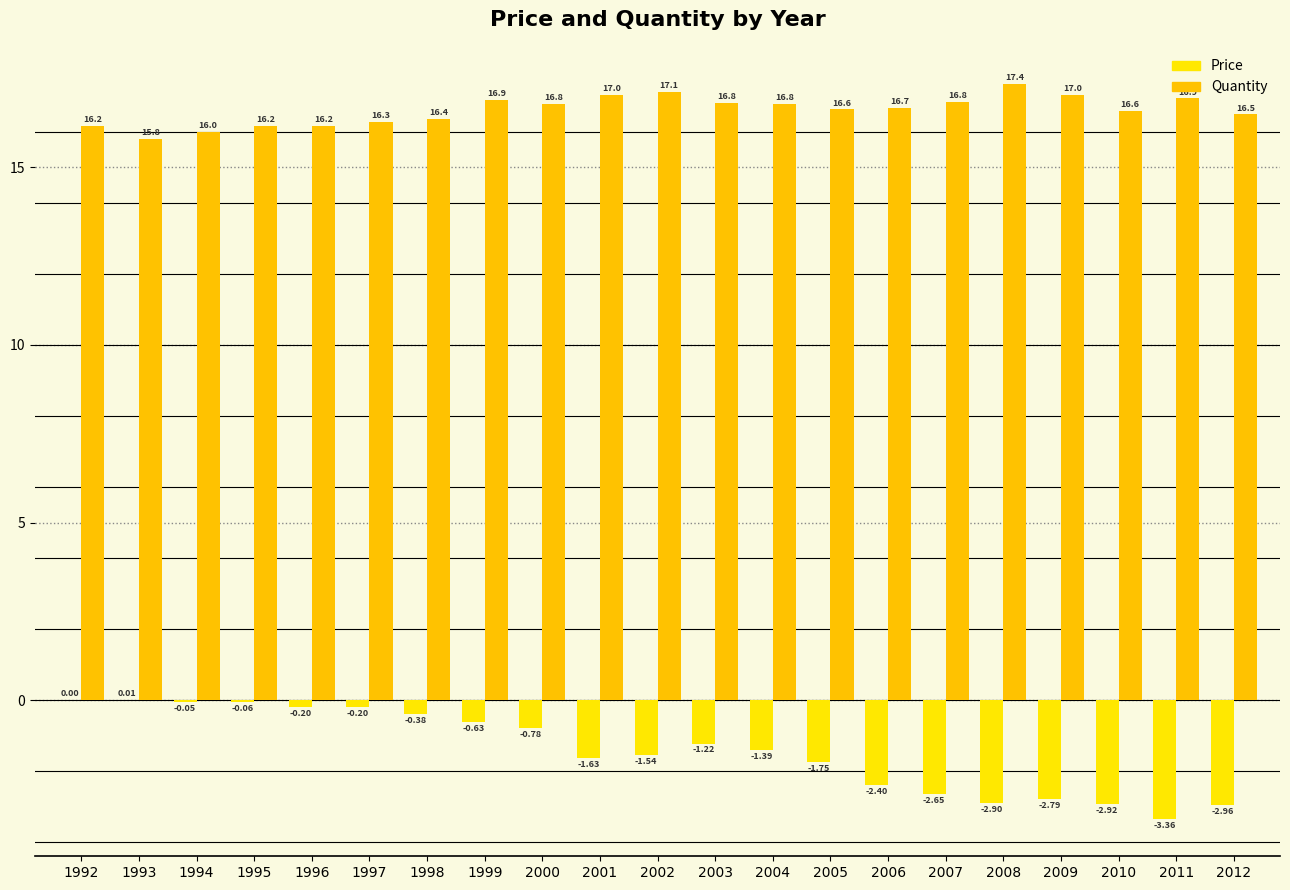

How many data points in Price are above -1?

9